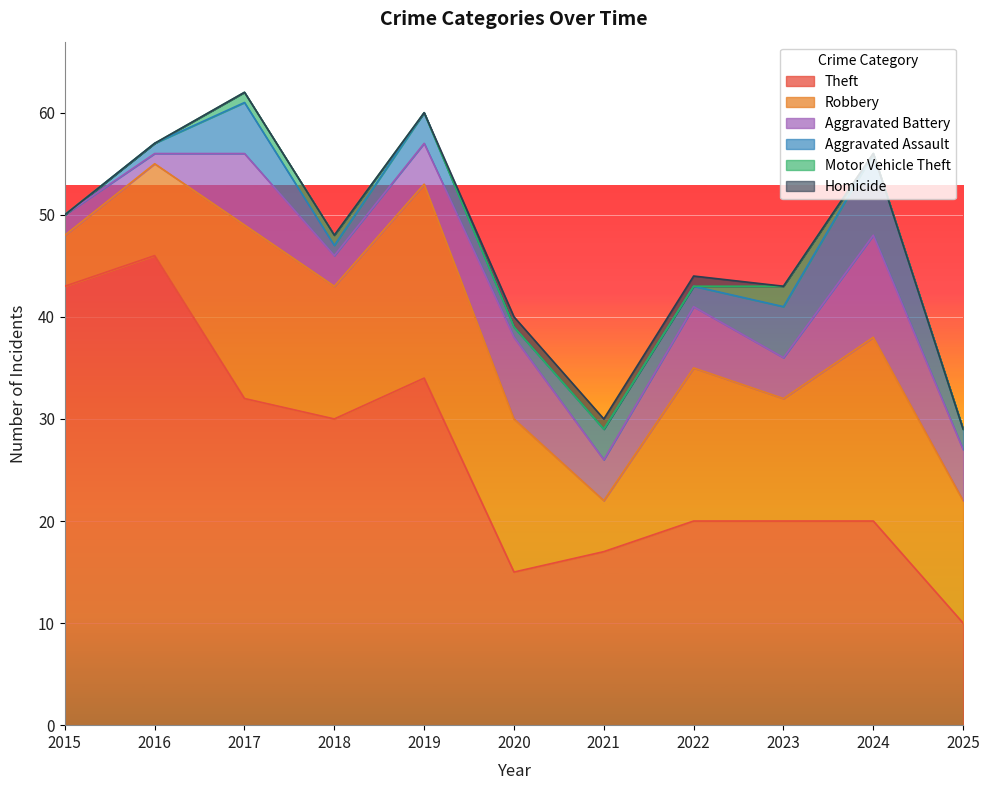

Where is the first local maximum for Aggravated Battery?

2017